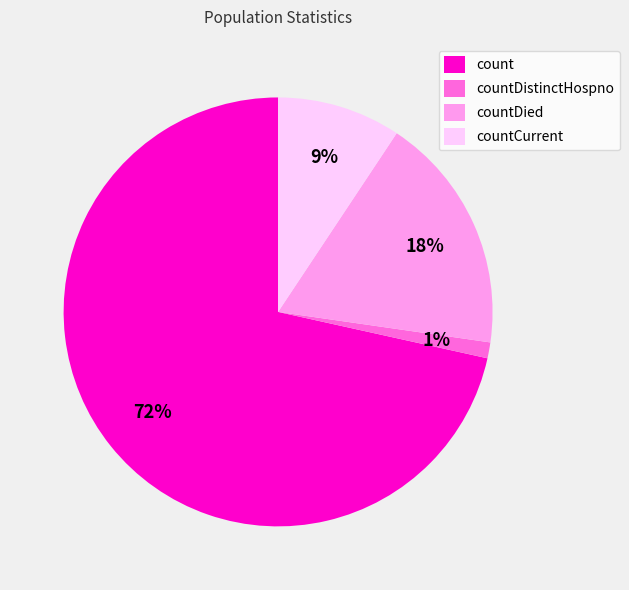

How many slices are in this pie chart?

4